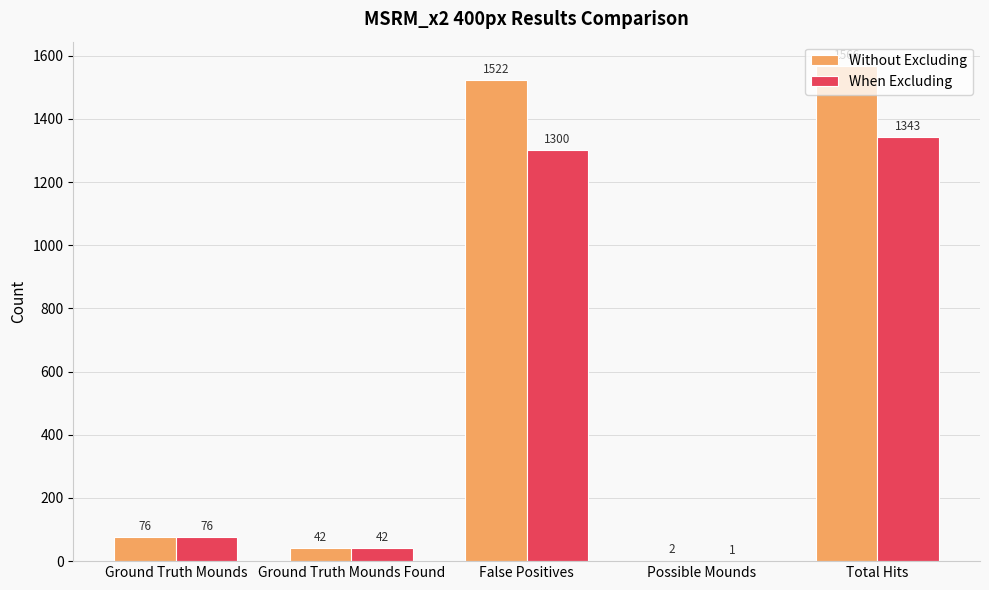

Is it true that Without Excluding equals 76 at Ground Truth Mounds?

True